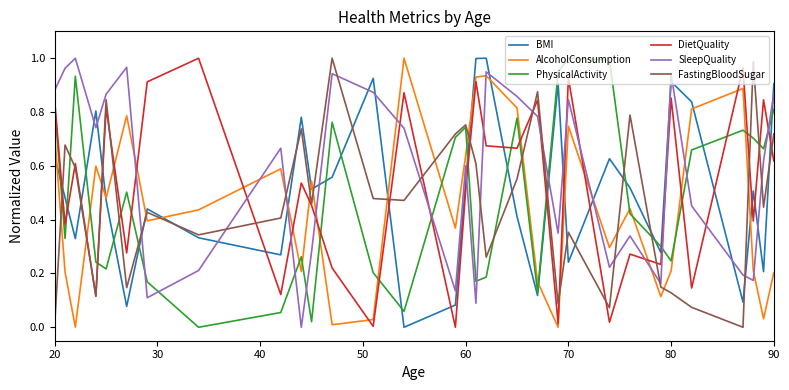

How many positive values does the FastingBloodSugar series have?

30